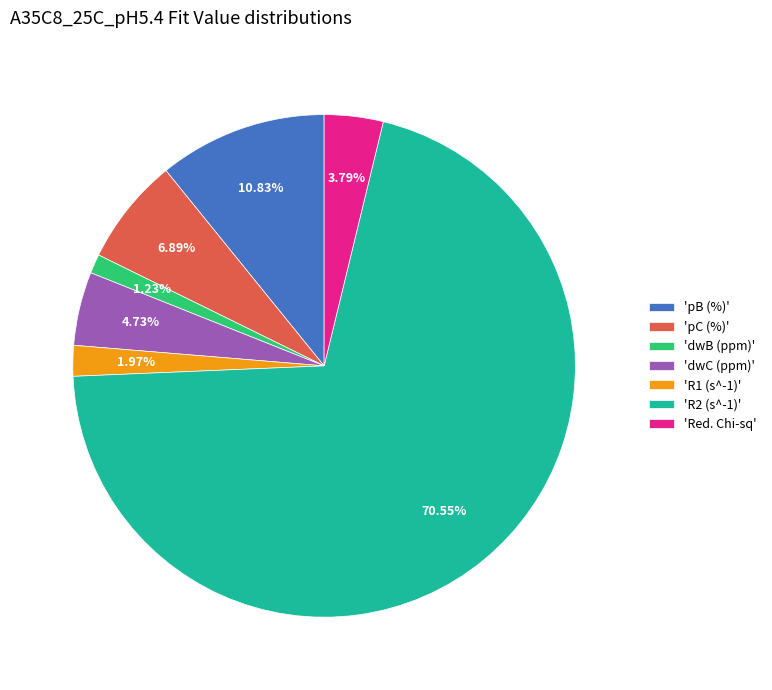

Combined, do 'dwB (ppm)' and 'R2 (s^-1)' account for over 50%?

Yes